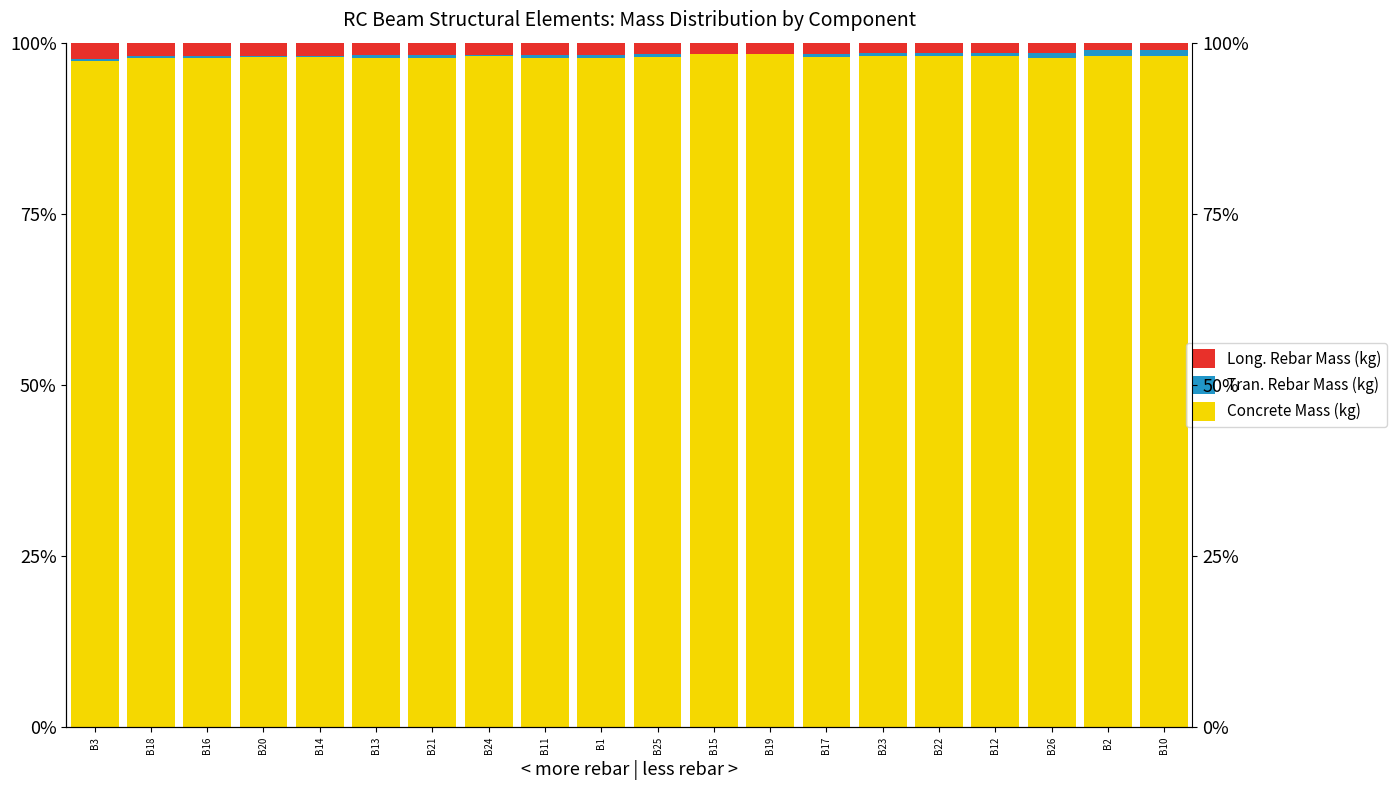

Is the value of Tran. Rebar Mass (kg) at B2 greater than the value of Concrete Mass (kg) at B25?

No